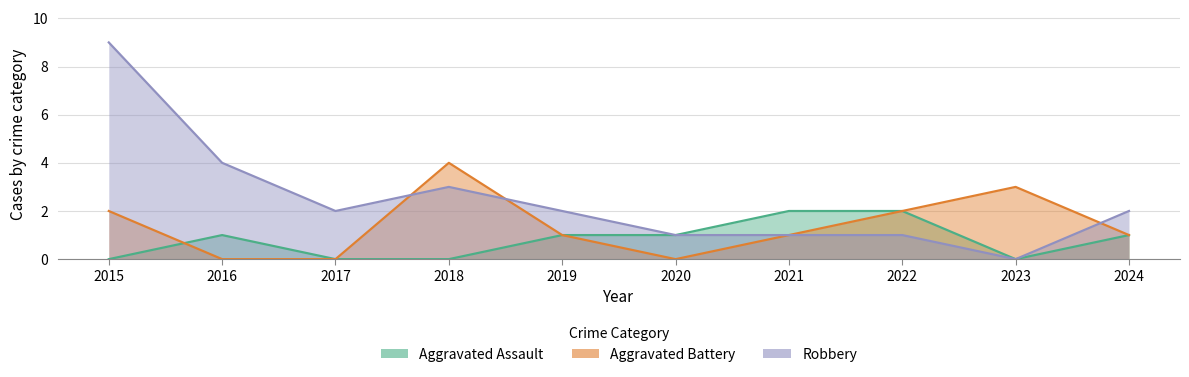

Between 2021 and 2016, which is larger?

2021